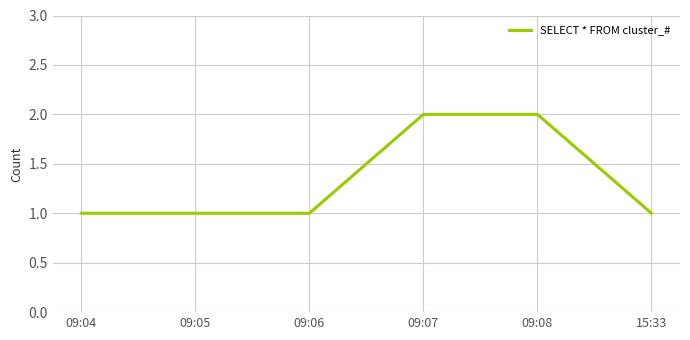

Approximately how many times larger is the value at 09:05 compared to 09:04?

1.0